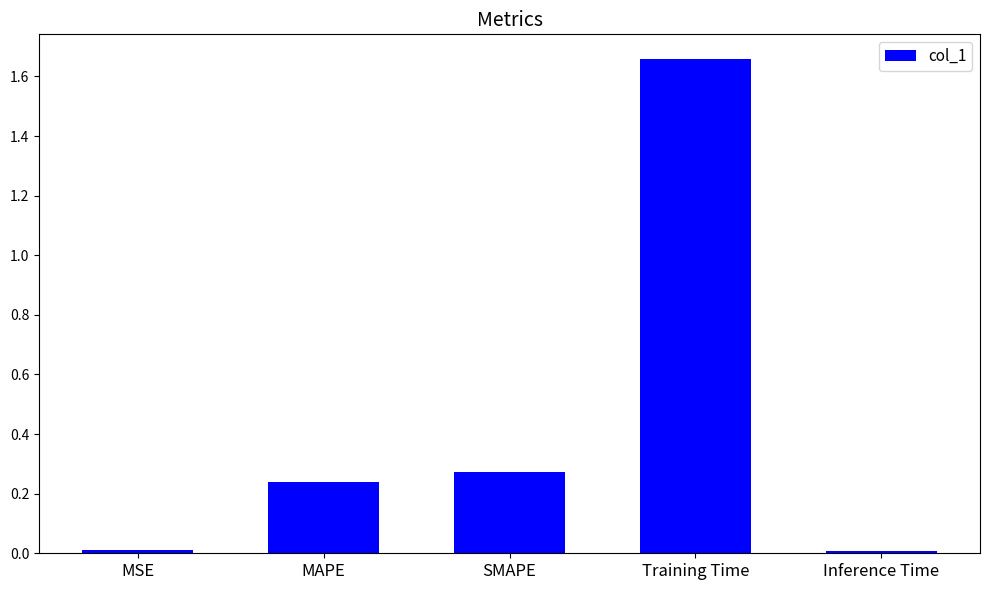

Which category has the highest value across all series?

Training Time